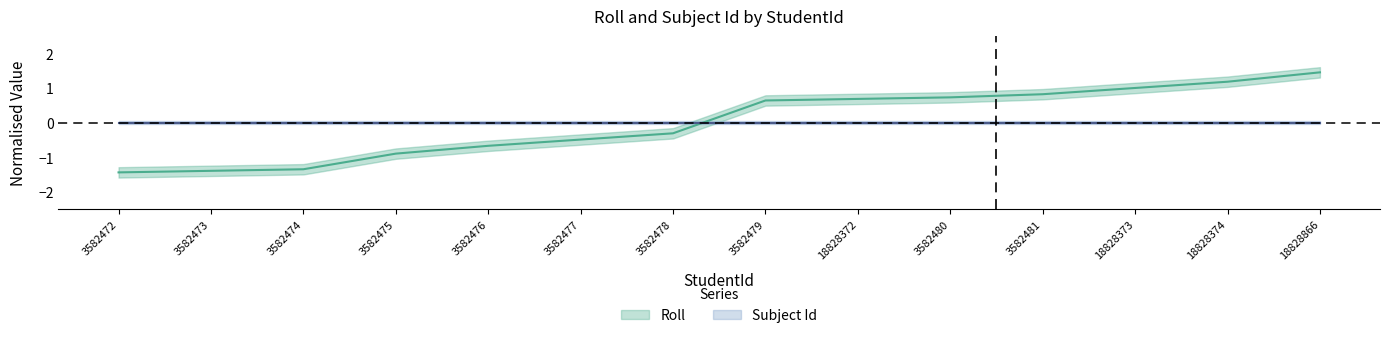

Rank the categories by value from highest to lowest.

18828866, 18828374, 18828373, 3582481, 3582480, 18828372, 3582479, 3582478, 3582477, 3582476, 3582475, 3582474, 3582473, 3582472